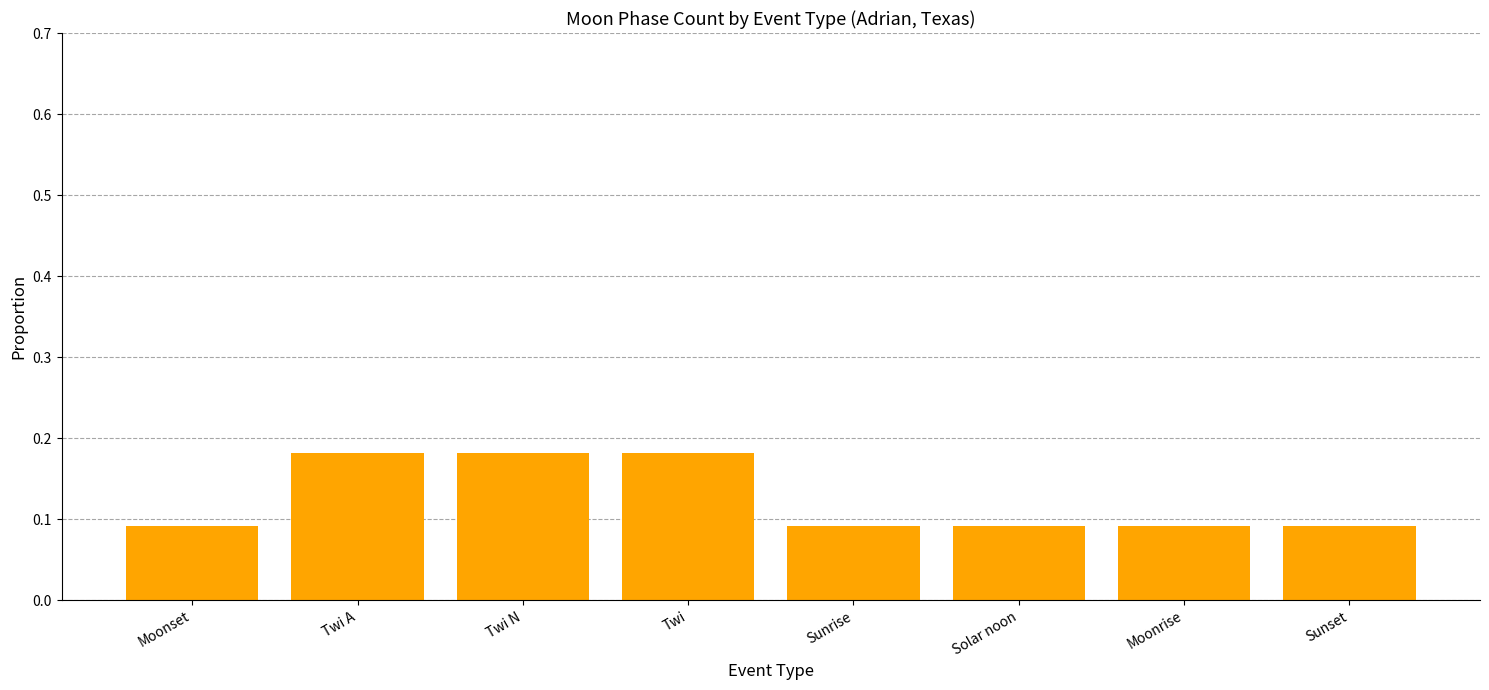

What is the label of the 8th bar from the right?

Moonset